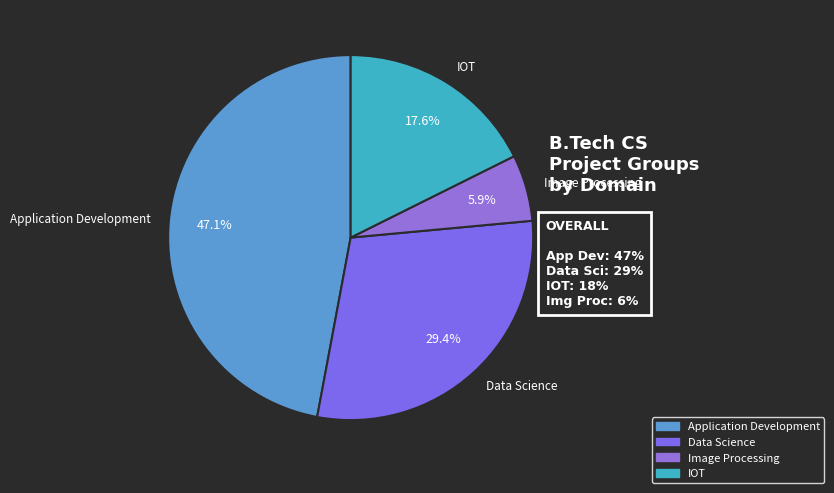

What percentage is NOT represented by IOT?

82.4%